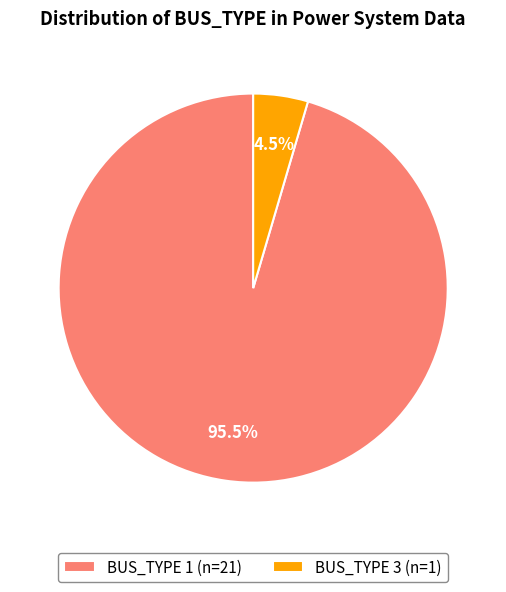

How many slices are in this pie chart?

2